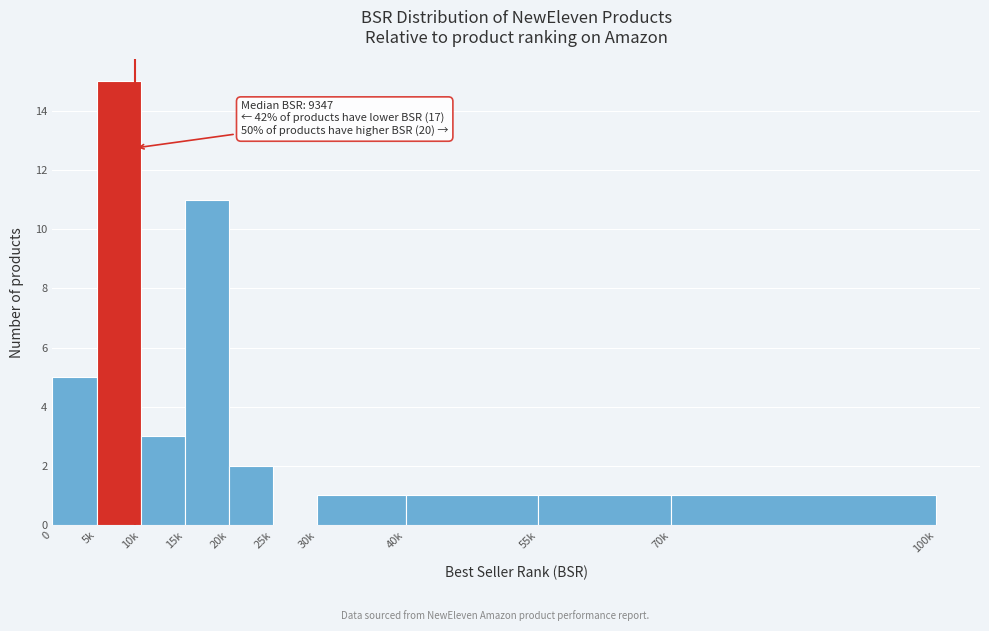

Reading left to right, extract all data points from this chart.

0=5	5k=15	10k=3	15k=11	20k=2	25k=0	30k=1	40k=1	55k=1	70k=1